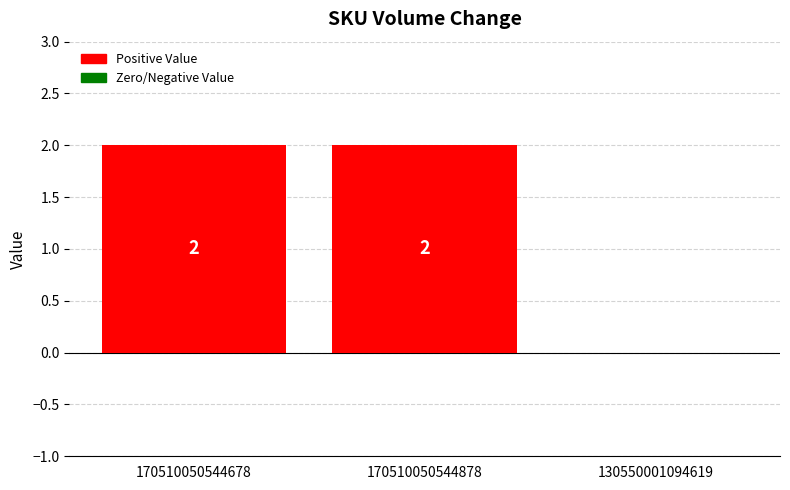

Approximately how many times larger is the value at 170510050544678 compared to 170510050544878?

1.0